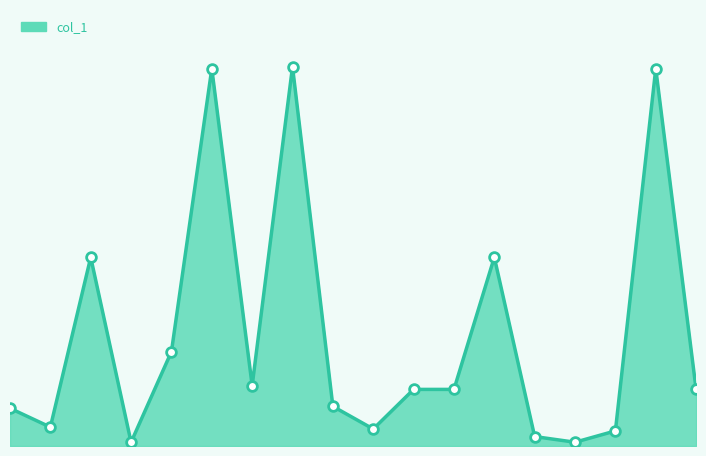

Does the chart have visible grid lines?

No